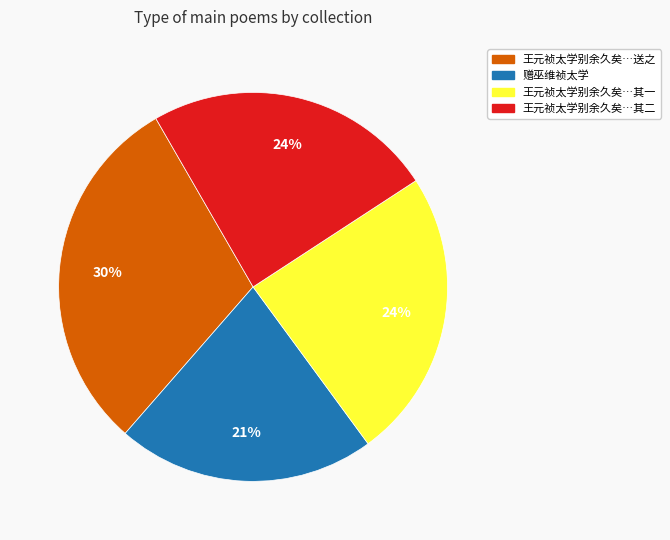

To the nearest percent, what is the average slice percentage?

25%